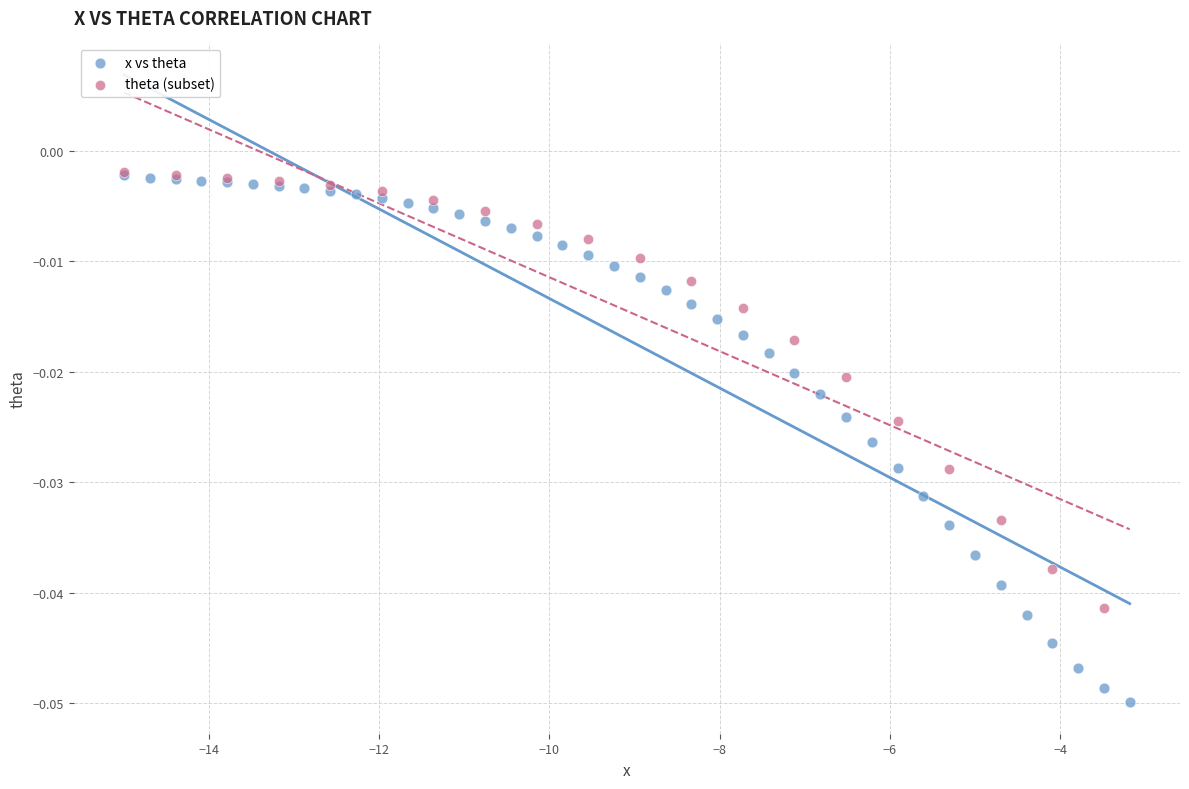

Which series has the largest Y range (max minus min)?

x vs theta